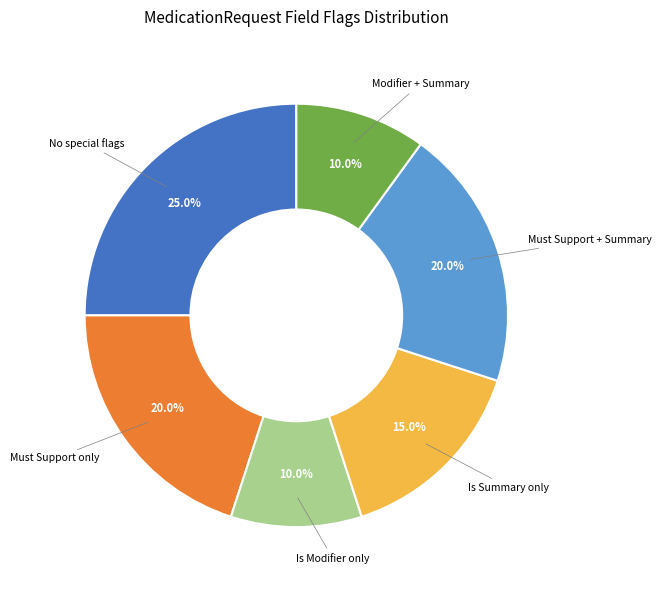

Count the number of slices in the pie.

6